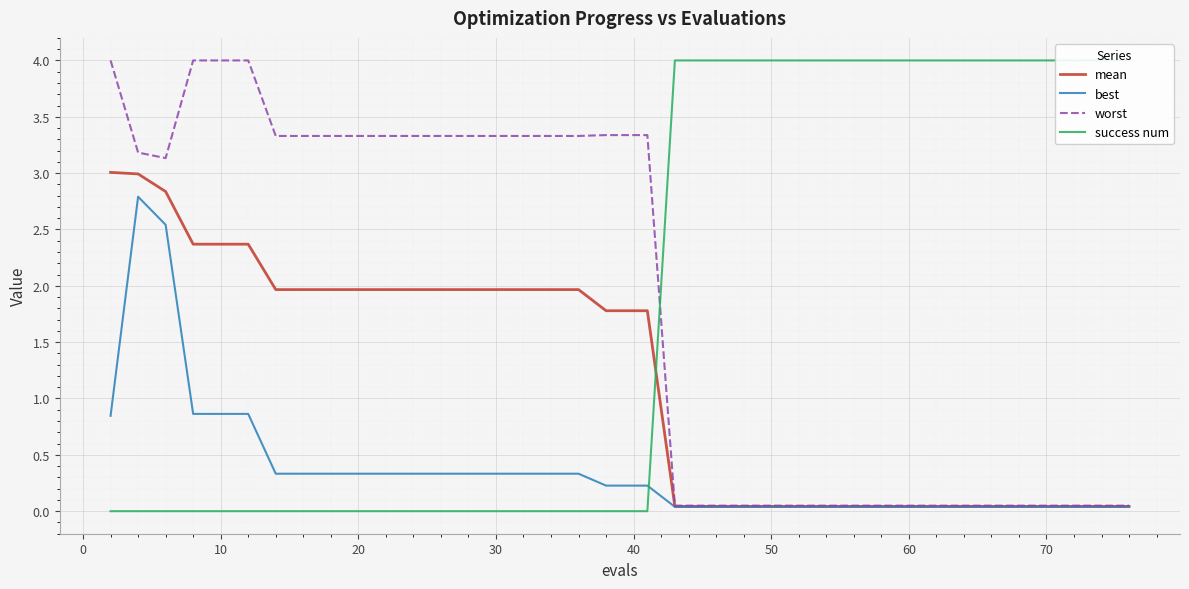

What is the maximum value for worst?

4.0